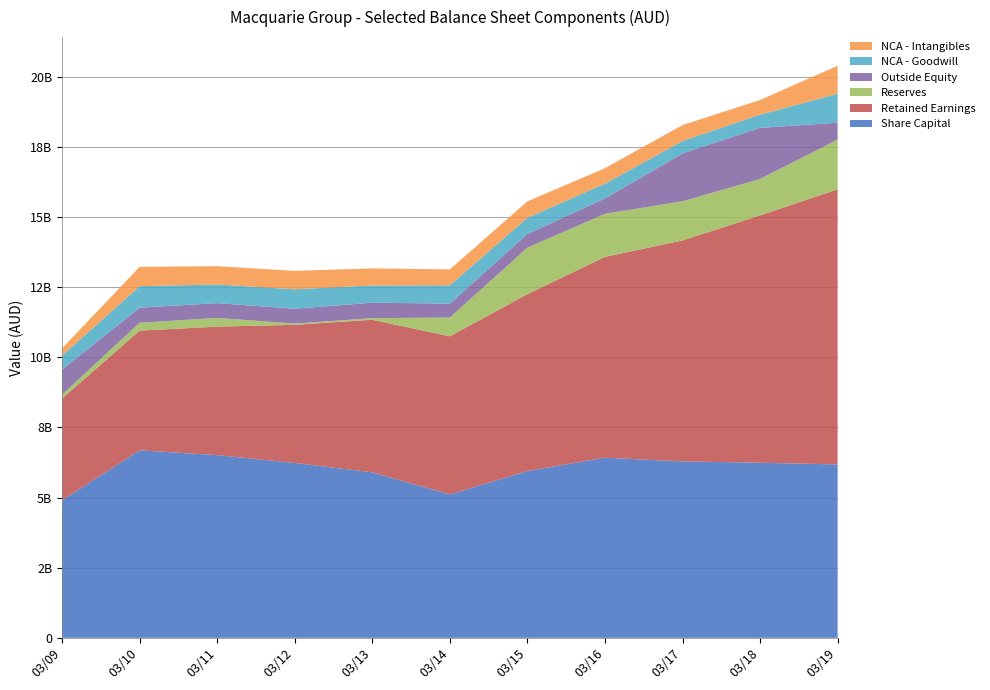

Reading left to right, list all the values displayed in this chart.

Share Capital: 4904000000	6684000000	6513000000	6235000000	5900000000	5112000000	5947000000	6422000000	6290000000	6243000000	6181000000
Retained Earnings: 3627000000	4268000000	4581000000	4924000000	5439000000	5637000000	6306000000	7158000000	7877000000	8817000000	9807000000
Reserves: 136000000	280000000	310000000	44000000	57000000	669000000	1656000000	1536000000	1396000000	1297000000	1773000000
Outside Equity: 896000000	537000000	528000000	529000000	552000000	496000000	487000000	548000000	1707000000	1823000000	603000000
NCA - Goodwill: 495000000	767000000	665000000	693000000	613000000	653000000	580000000	525000000	442000000	469000000	1032000000
NCA - Intangibles: 264000000	689000000	652000000	658000000	608000000	568000000	584000000	553000000	567000000	524000000	999000000